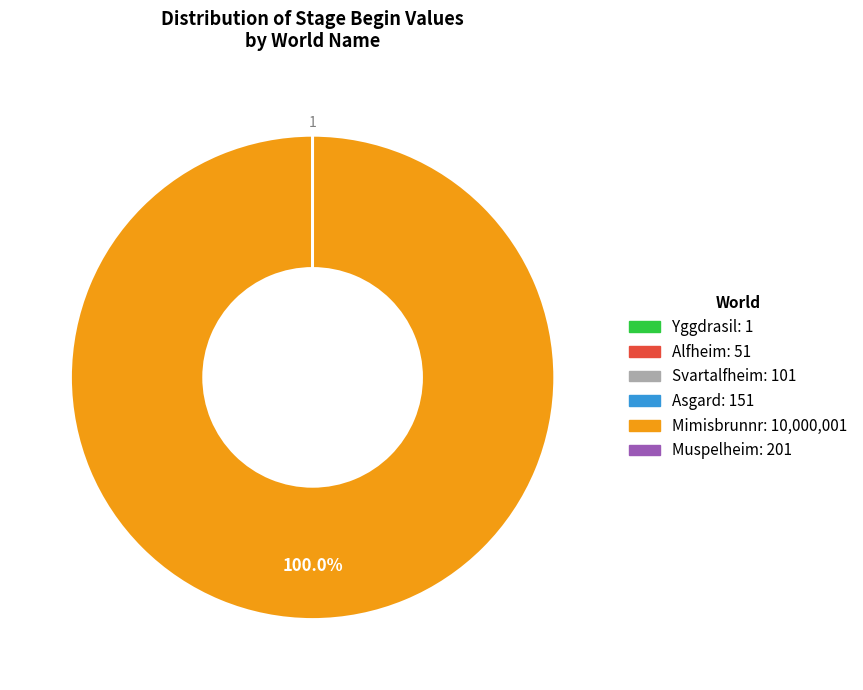

What is the largest slice in the pie chart?

Mimisbrunnr